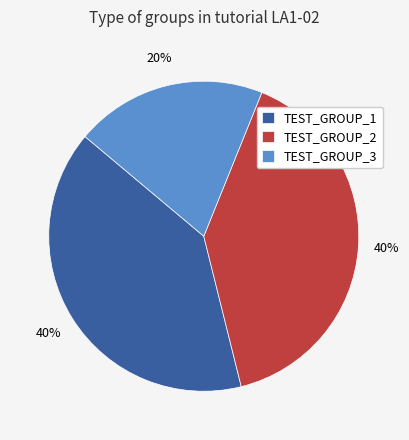

How many segments does this pie chart have?

3